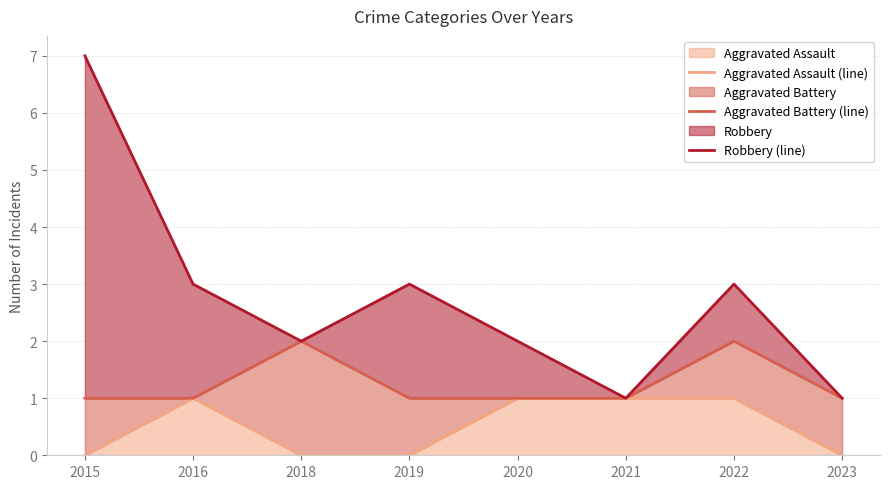

What is the average value of the Robbery (line) series?

3